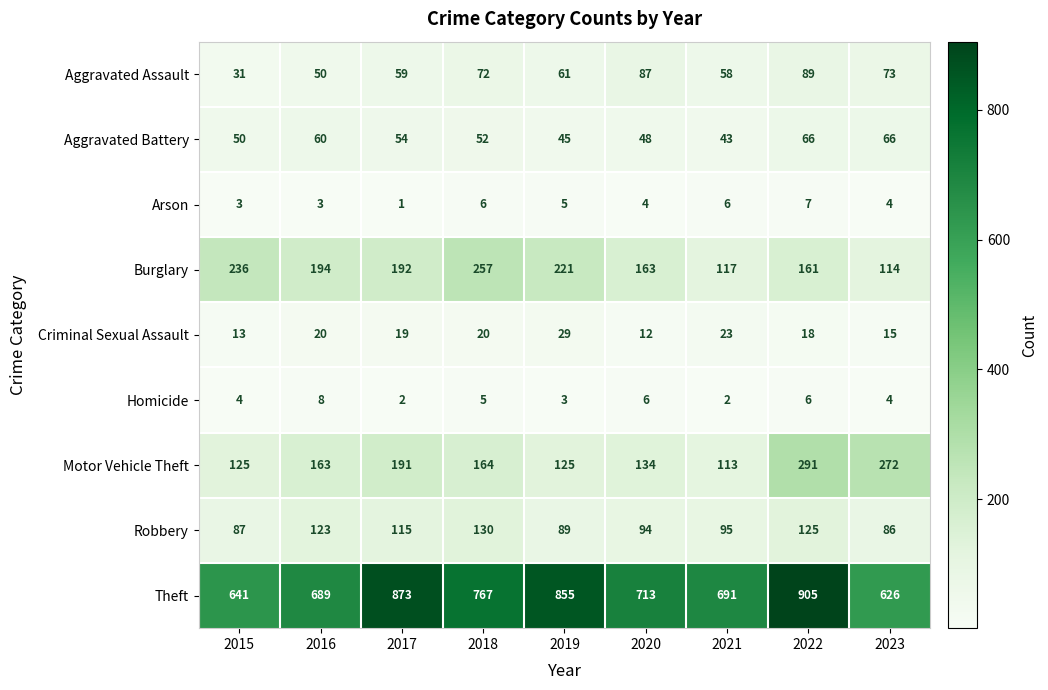

Which series changed the most between 2015 and 2022?

Theft